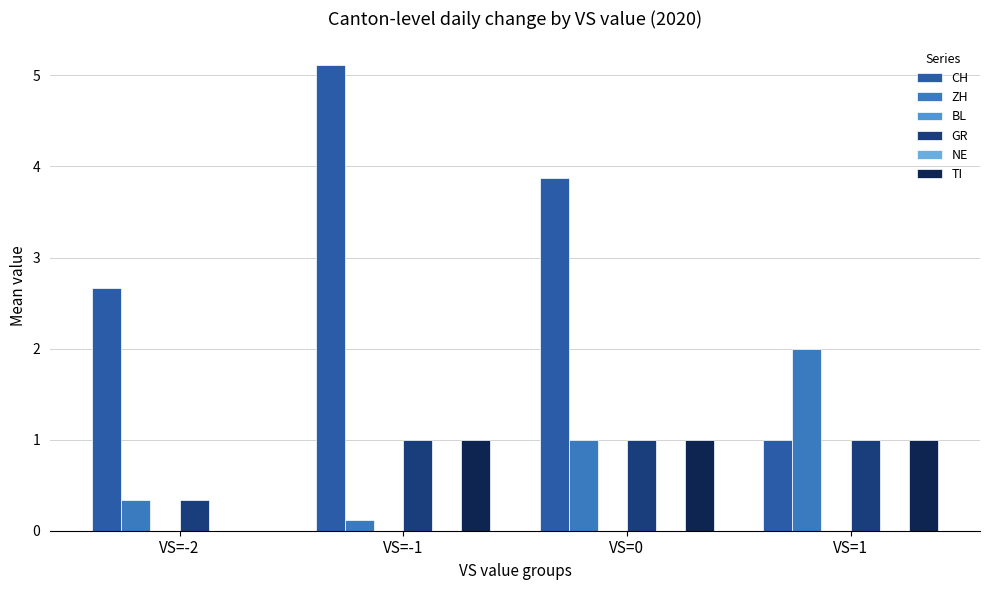

Rank the series at VS=-2 from lowest to highest value.

BL, NE, TI, ZH, GR, CH